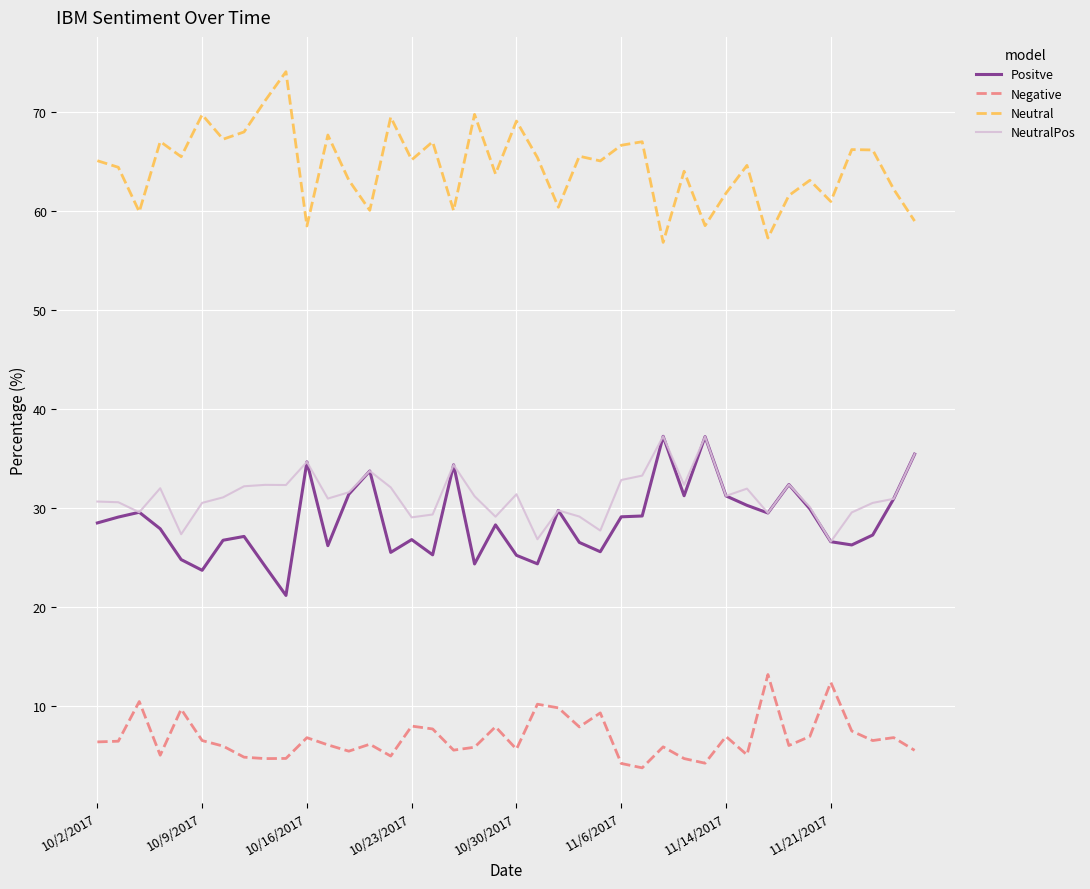

What is the average value of the Positve series?

28.7